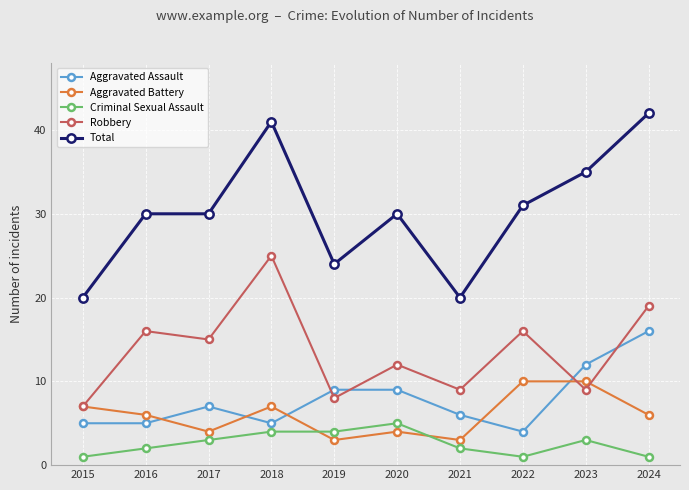

Which series changed the most between 2019 and 2021?

Total